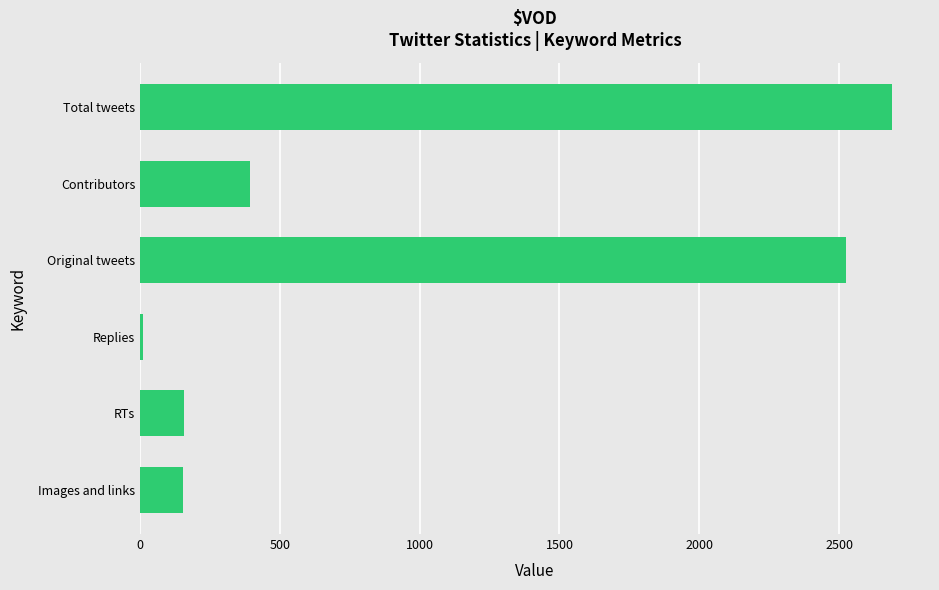

What is the change in value from Total tweets to RTs?

-2534